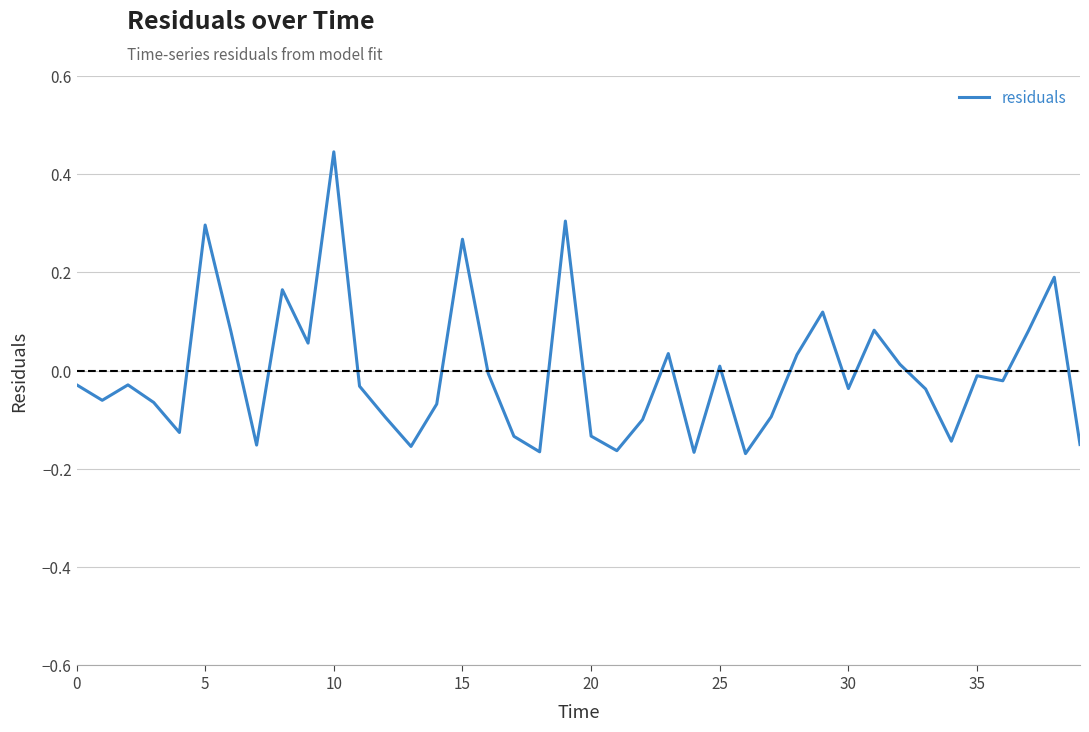

What is the difference between the maximum and minimum values?

0.6